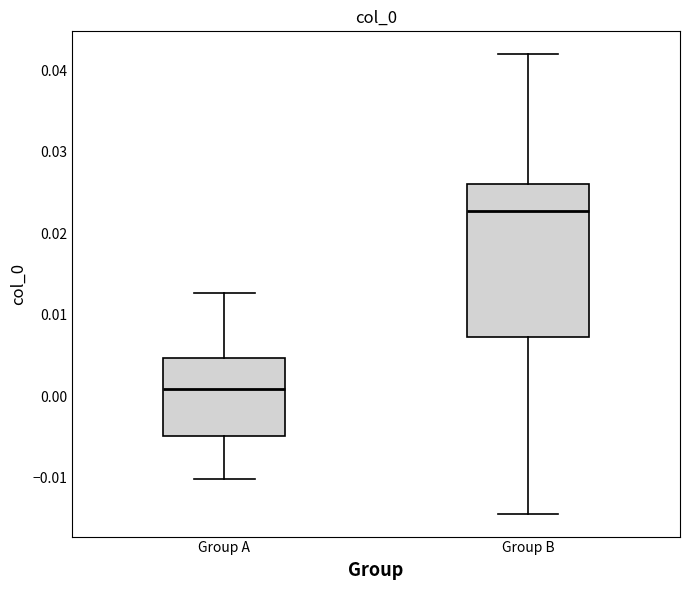

Reading left to right, read every box against the y-axis: the position of its median line, the range the box covers, and the ends of its whiskers. The values are not printed on the chart, so give them approximately, as read against the axis.

Group A: median 0.001, box -0.005 to 0.005, whiskers -0.010 to 0.013
Group B: median 0.023, box 0.007 to 0.026, whiskers -0.014 to 0.042